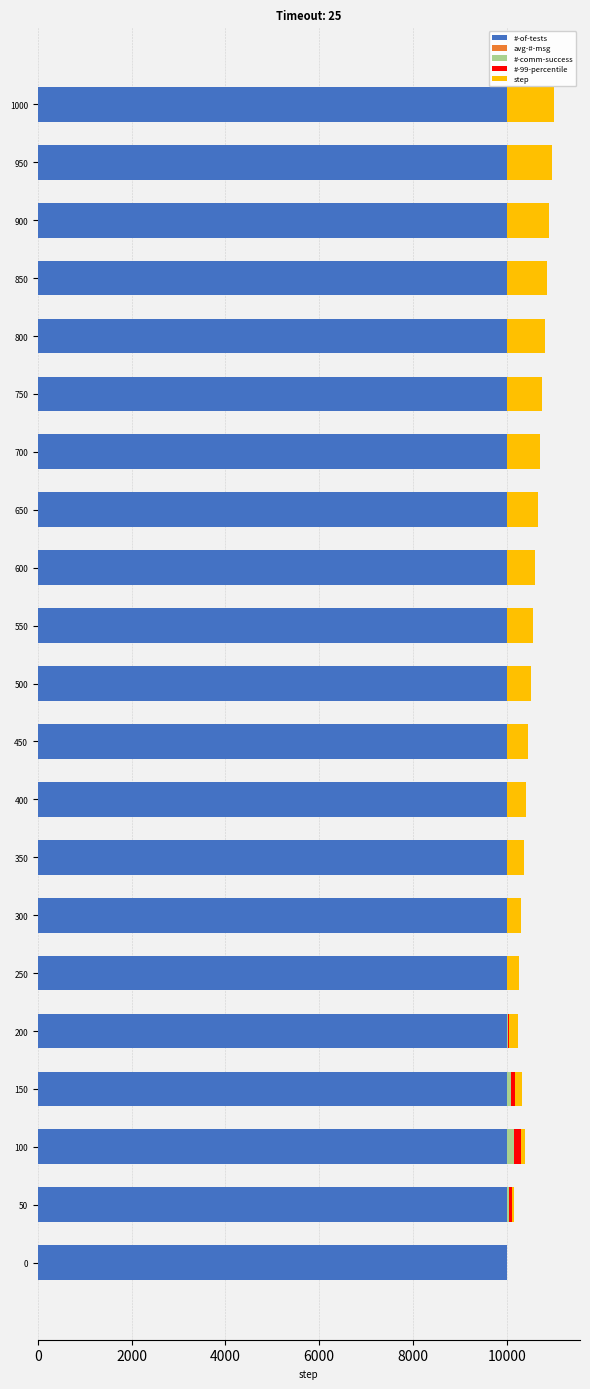

Is it true that #-of-tests equals 16431 at 950?

False